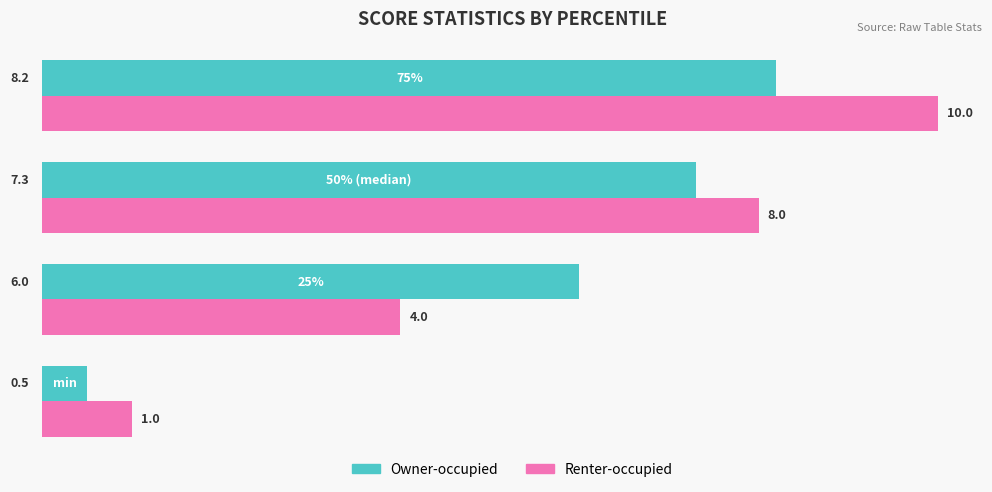

What is the maximum value shown in the chart?

10.0